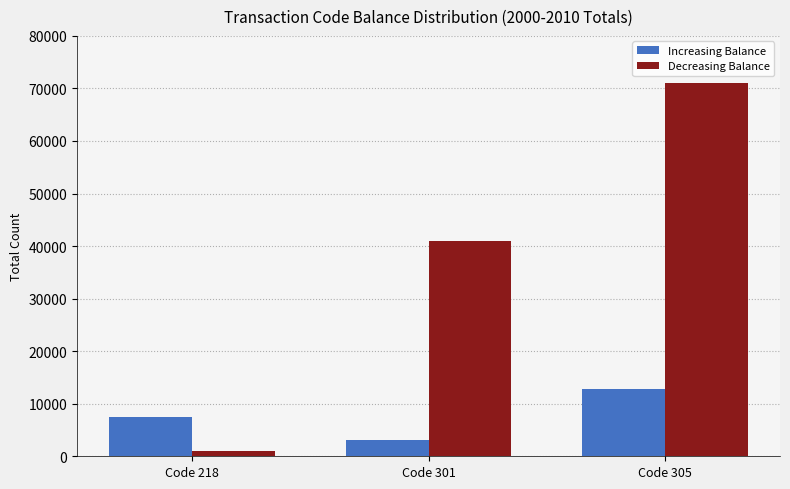

Reading right to left, extract all data points from this chart.

Increasing Balance: Code 305=12783	Code 301=3109	Code 218=7548
Decreasing Balance: Code 305=71001	Code 301=40951	Code 218=1083